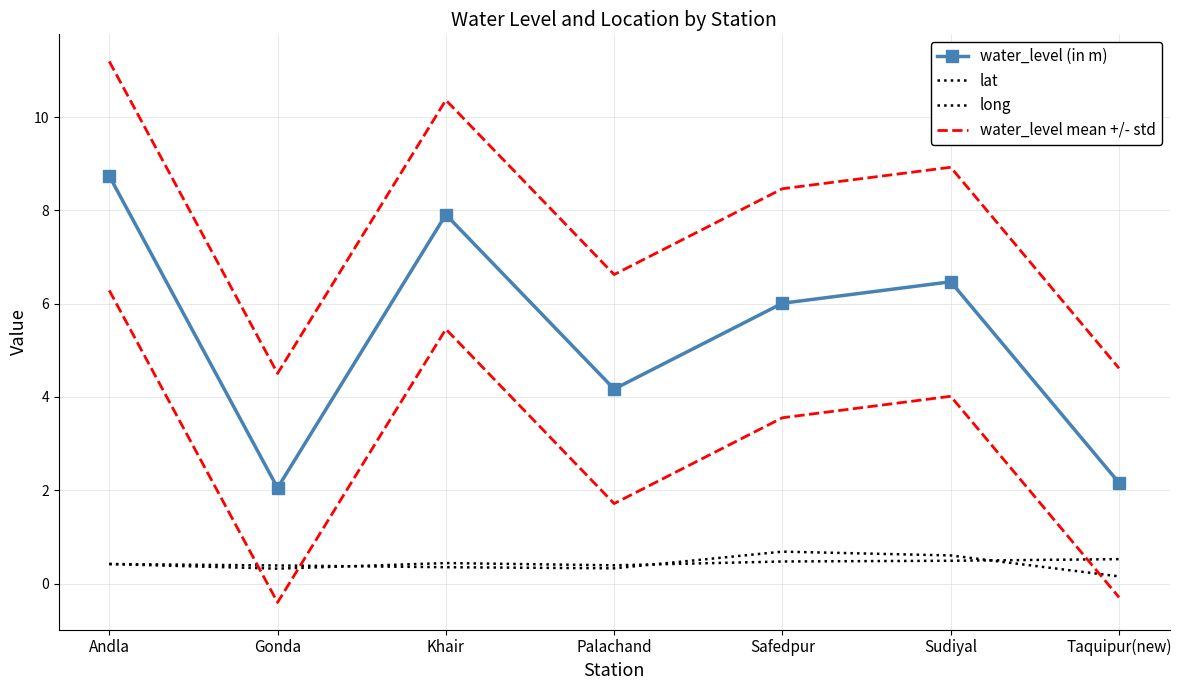

Reading left to right, transcribe all the data shown in this chart.

water_level (in m): Andla=8.7	Gonda=2.0	Khair=7.9	Palachand=4.2	Safedpur=6.0	Sudiyal=6.5	Taquipur(new)=2.2
lat: Andla=0.4	Gonda=0.3	Khair=0.4	Palachand=0.4	Safedpur=0.5	Sudiyal=0.5	Taquipur(new)=0.5
long: Andla=0.4	Gonda=0.4	Khair=0.4	Palachand=0.3	Safedpur=0.7	Sudiyal=0.6	Taquipur(new)=0.2
water_level mean +/- std: Andla=11.2	Gonda=4.5	Khair=10.4	Palachand=6.6	Safedpur=8.5	Sudiyal=8.9	Taquipur(new)=4.6